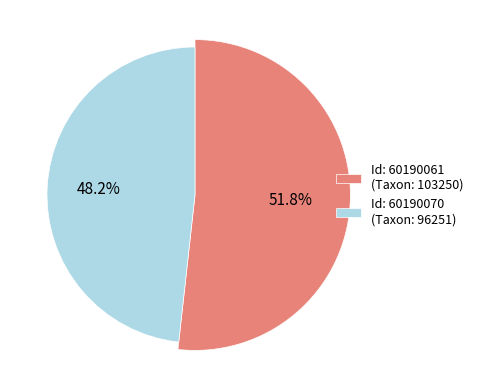

What is the smallest slice in the pie chart?

60190070